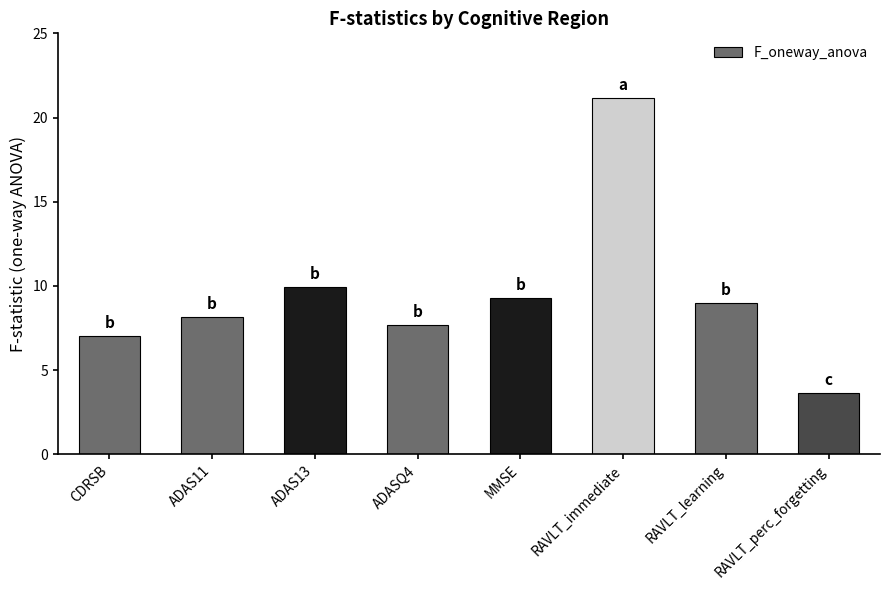

Does the chart contain stacked bars?

No